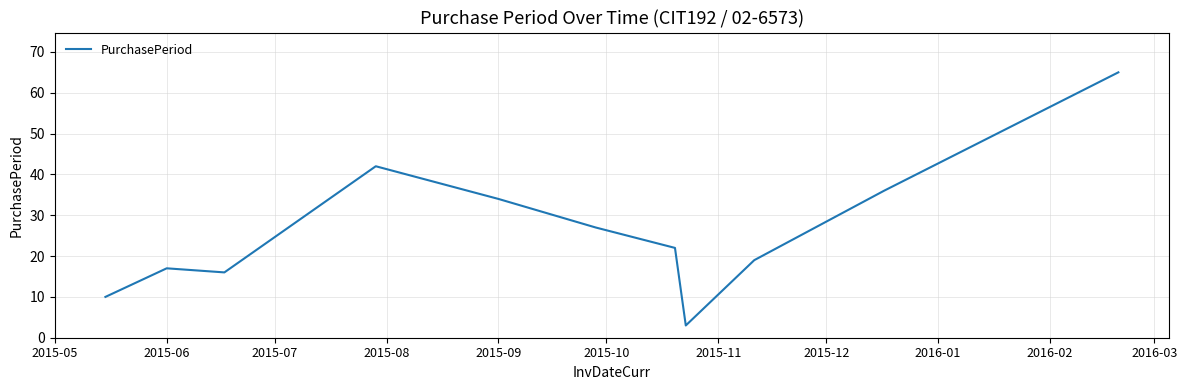

What is the minimum value shown in the chart?

3